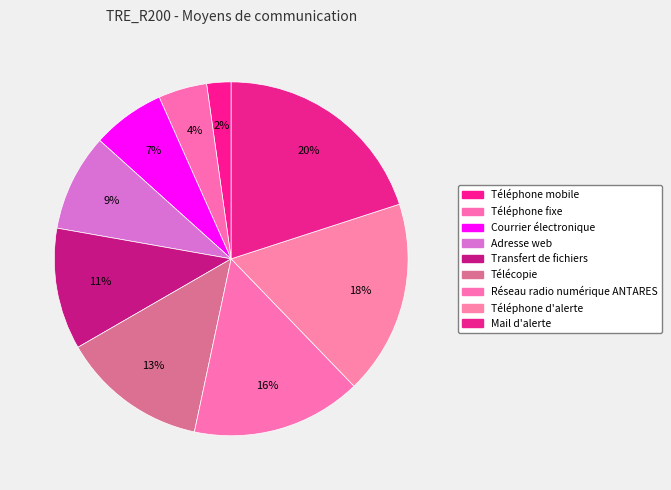

Which category has the smallest portion of the pie?

Téléphone mobile